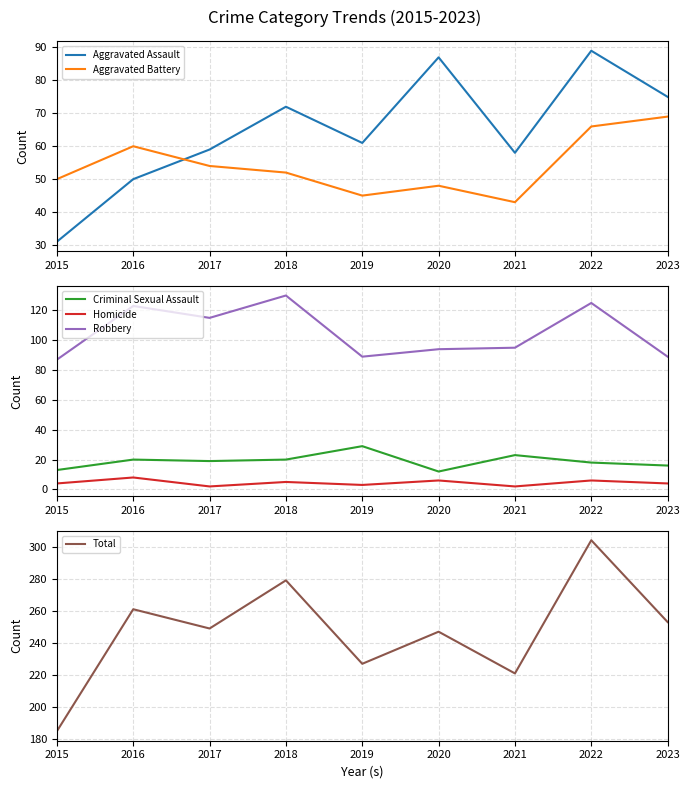

What is the lowest value of the Aggravated Assault series?

31